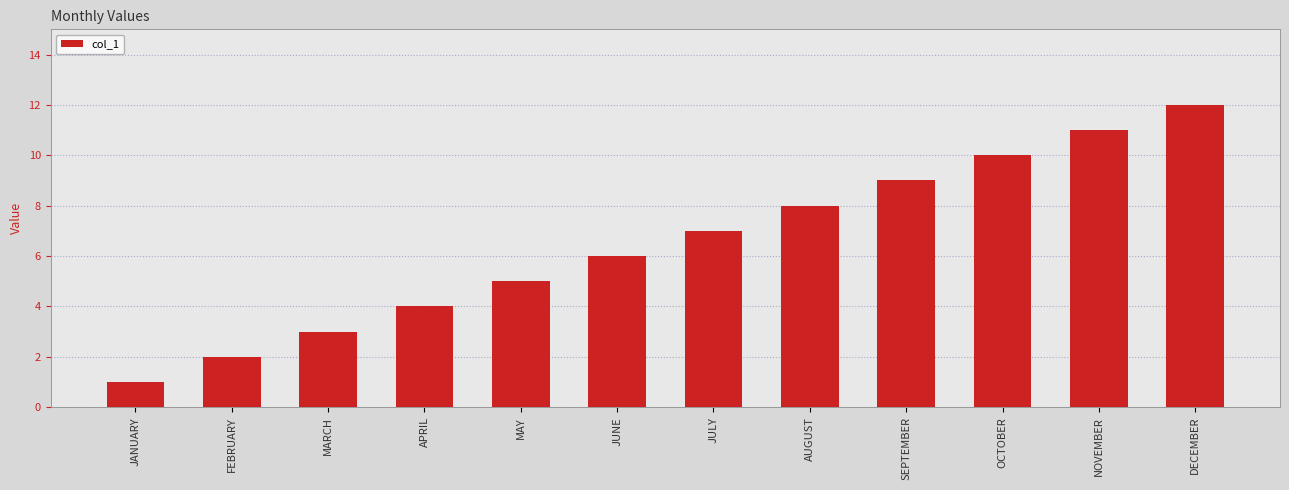

What is the sum of the values at MARCH and FEBRUARY?

5